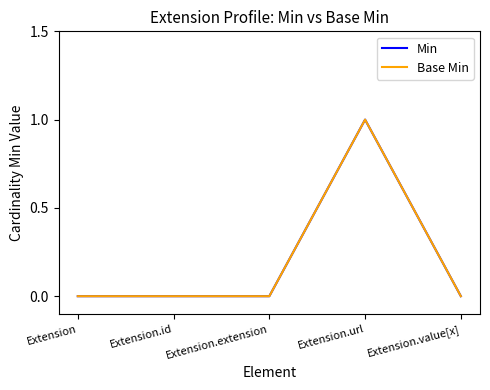

True or false: Min and Base Min intersect in this chart.

False